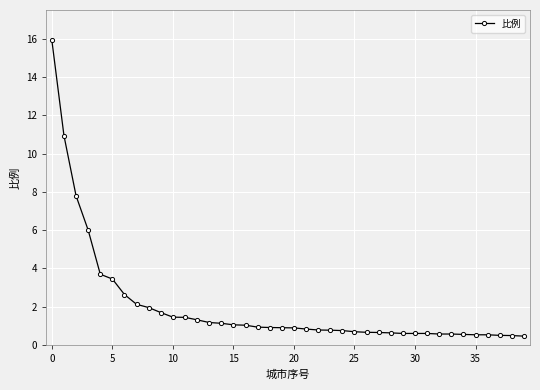

What is the average value?

2.0